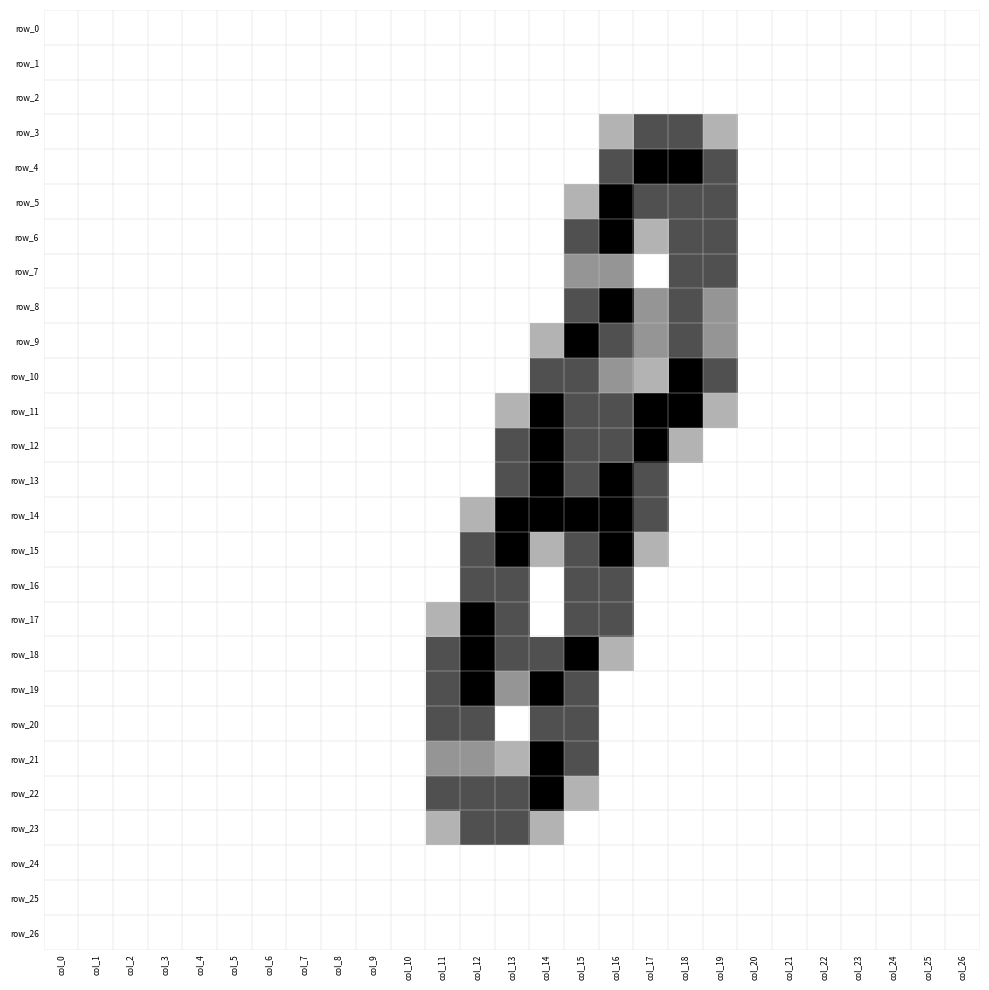

List the series in order of their peak value, lowest first.

row_0, row_1, row_2, row_24, row_25, row_26, row_3, row_7, row_16, row_20, row_23, row_4, row_5, row_6, row_8, row_9, row_10, row_11, row_12, row_13, row_14, row_15, row_17, row_18, row_19, row_21, row_22